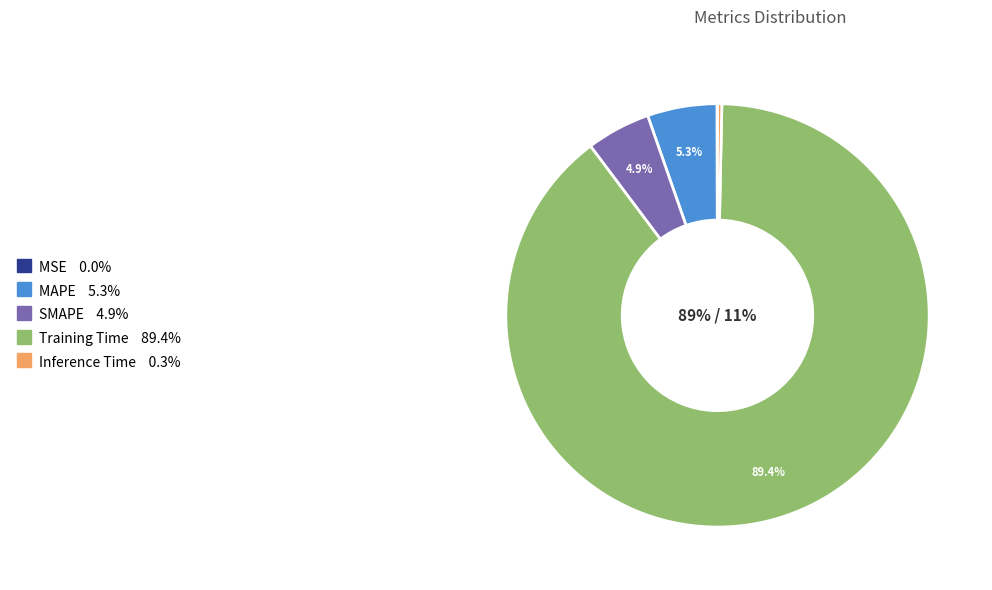

True or false: Inference Time accounts for 7% of the total.

False